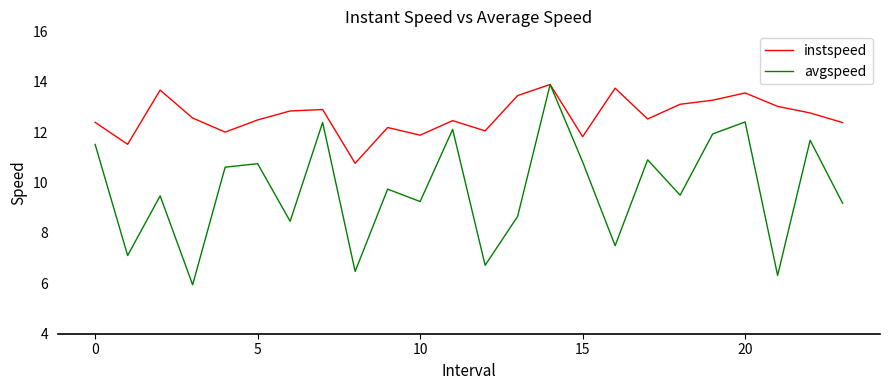

Rank the series by their average value, from highest to lowest.

instspeed, avgspeed